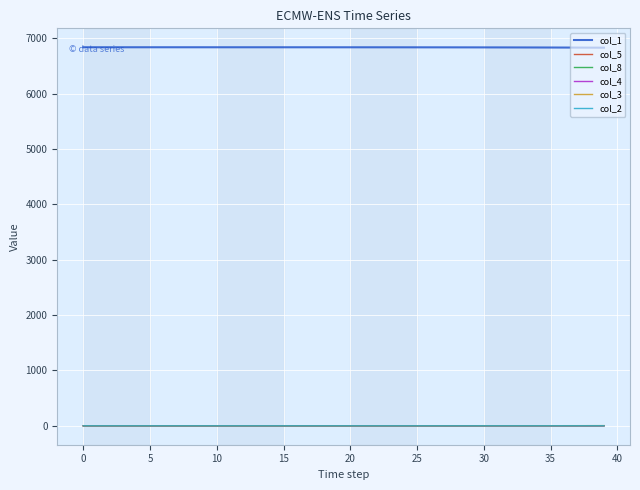

Which series has the largest total across all categories?

col_1